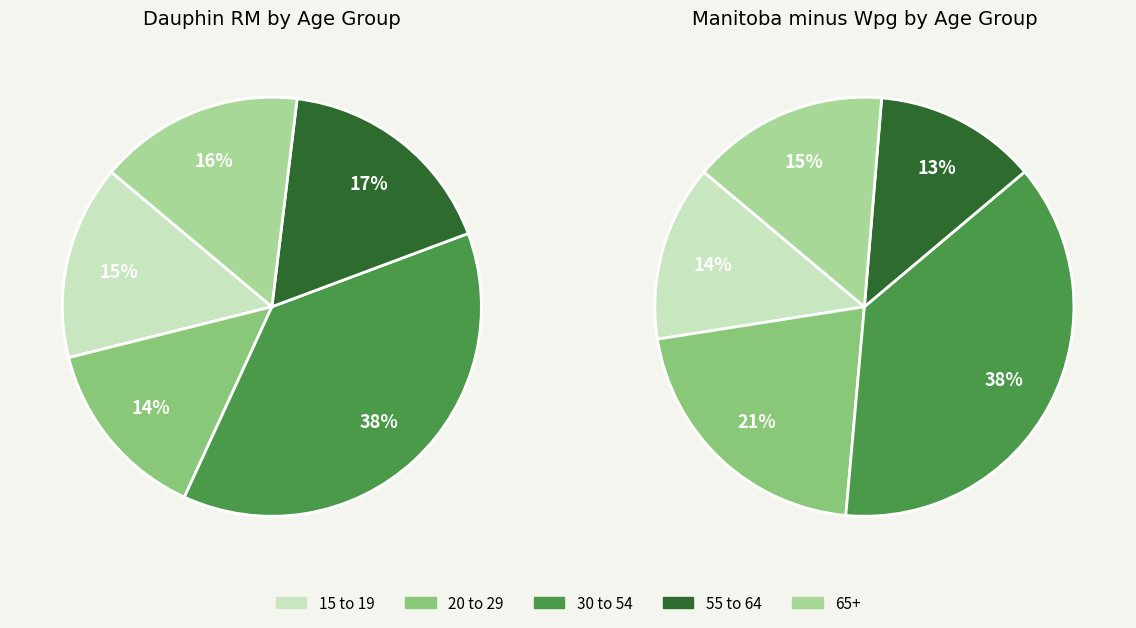

What is the smallest slice in the pie chart?

20 to 29